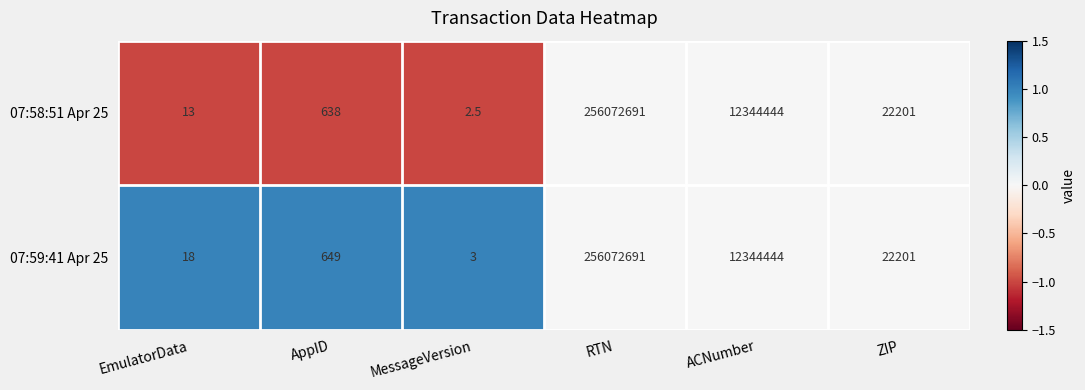

At which label does 07:58:51 Apr 25 first exceed 22201?

RTN